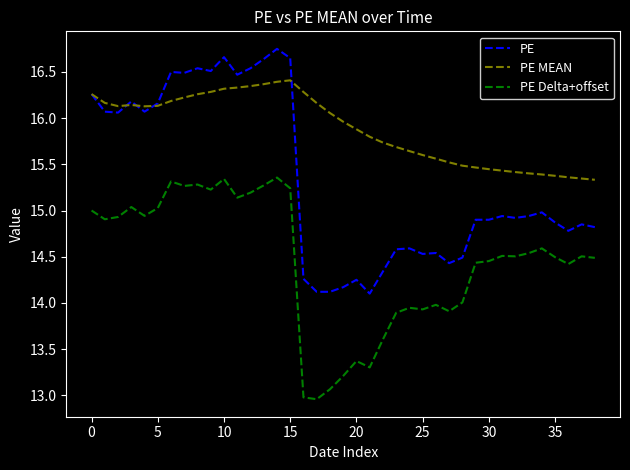

Which series has the largest range (max minus min)?

PE